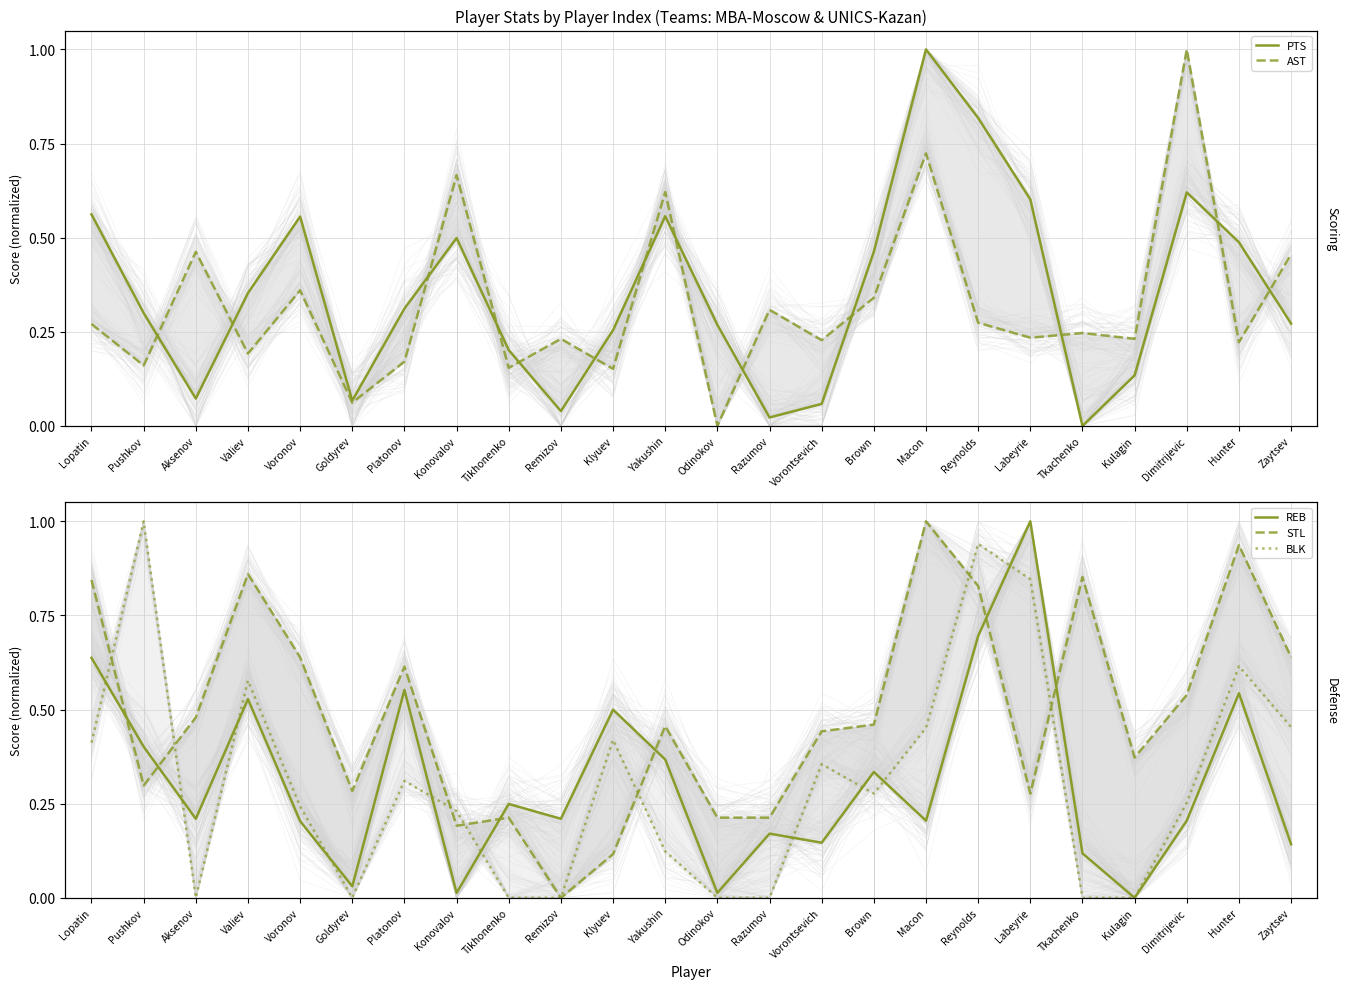

Reading right to left, transcribe all the data shown in this chart.

PTS: Zaytsev=0.3	Hunter=0.5	Dimitrijevic=0.6	Kulagin=0.1	Tkachenko=0.0	Labeyrie=0.6	Reynolds=0.8	Macon=1.0	Brown=0.5	Vorontsevich=0.1	Razumov=0.0	Odinokov=0.3	Yakushin=0.6	Klyuev=0.3	Remizov=0.0	Tikhonenko=0.2	Konovalov=0.5	Platonov=0.3	Goldyrev=0.1	Voronov=0.6	Valiev=0.4	Aksenov=0.1	Pushkov=0.3	Lopatin=0.6
AST: Zaytsev=0.5	Hunter=0.2	Dimitrijevic=1.0	Kulagin=0.2	Tkachenko=0.2	Labeyrie=0.2	Reynolds=0.3	Macon=0.7	Brown=0.3	Vorontsevich=0.2	Razumov=0.3	Odinokov=0.0	Yakushin=0.6	Klyuev=0.2	Remizov=0.2	Tikhonenko=0.2	Konovalov=0.7	Platonov=0.2	Goldyrev=0.1	Voronov=0.4	Valiev=0.2	Aksenov=0.5	Pushkov=0.2	Lopatin=0.3
REB: Zaytsev=0.1	Hunter=0.5	Dimitrijevic=0.2	Kulagin=0.0	Tkachenko=0.1	Labeyrie=1.0	Reynolds=0.7	Macon=0.2	Brown=0.3	Vorontsevich=0.1	Razumov=0.2	Odinokov=0.0	Yakushin=0.4	Klyuev=0.5	Remizov=0.2	Tikhonenko=0.2	Konovalov=0.0	Platonov=0.6	Goldyrev=0.0	Voronov=0.2	Valiev=0.5	Aksenov=0.2	Pushkov=0.4	Lopatin=0.6
STL: Zaytsev=0.6	Hunter=0.9	Dimitrijevic=0.5	Kulagin=0.4	Tkachenko=0.9	Labeyrie=0.3	Reynolds=0.8	Macon=1.0	Brown=0.5	Vorontsevich=0.4	Razumov=0.2	Odinokov=0.2	Yakushin=0.5	Klyuev=0.1	Remizov=0.0	Tikhonenko=0.2	Konovalov=0.2	Platonov=0.6	Goldyrev=0.3	Voronov=0.6	Valiev=0.9	Aksenov=0.5	Pushkov=0.3	Lopatin=0.8
BLK: Zaytsev=0.5	Hunter=0.6	Dimitrijevic=0.3	Kulagin=0.0	Tkachenko=0.0	Labeyrie=0.8	Reynolds=0.9	Macon=0.5	Brown=0.3	Vorontsevich=0.4	Razumov=0.0	Odinokov=0.0	Yakushin=0.1	Klyuev=0.4	Remizov=0.0	Tikhonenko=0.0	Konovalov=0.2	Platonov=0.3	Goldyrev=0.0	Voronov=0.2	Valiev=0.6	Aksenov=0.0	Pushkov=1.0	Lopatin=0.4